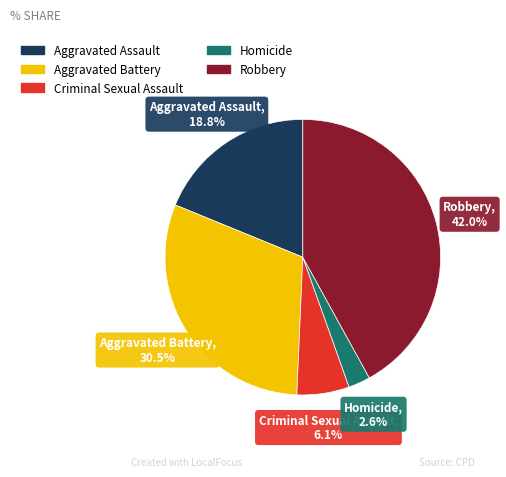

Is there any slice that represents more than half of the pie?

No